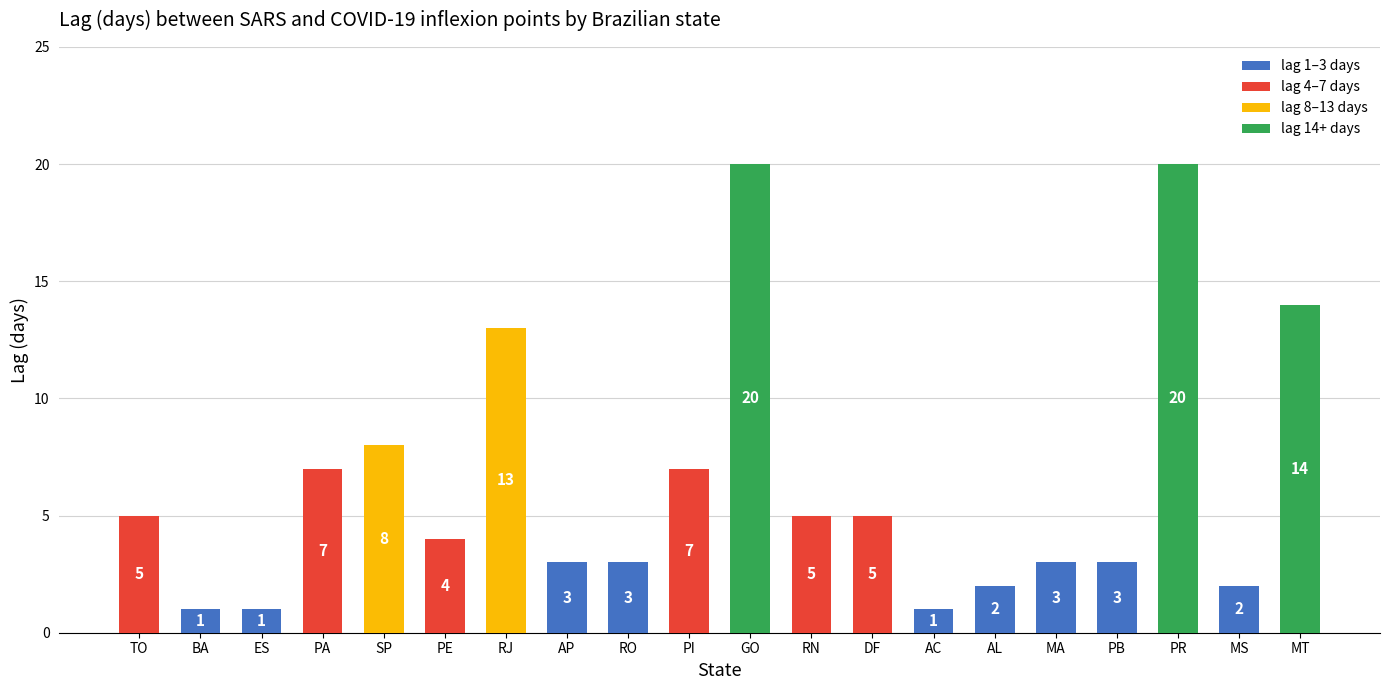

What is the difference between the maximum and minimum values?

19